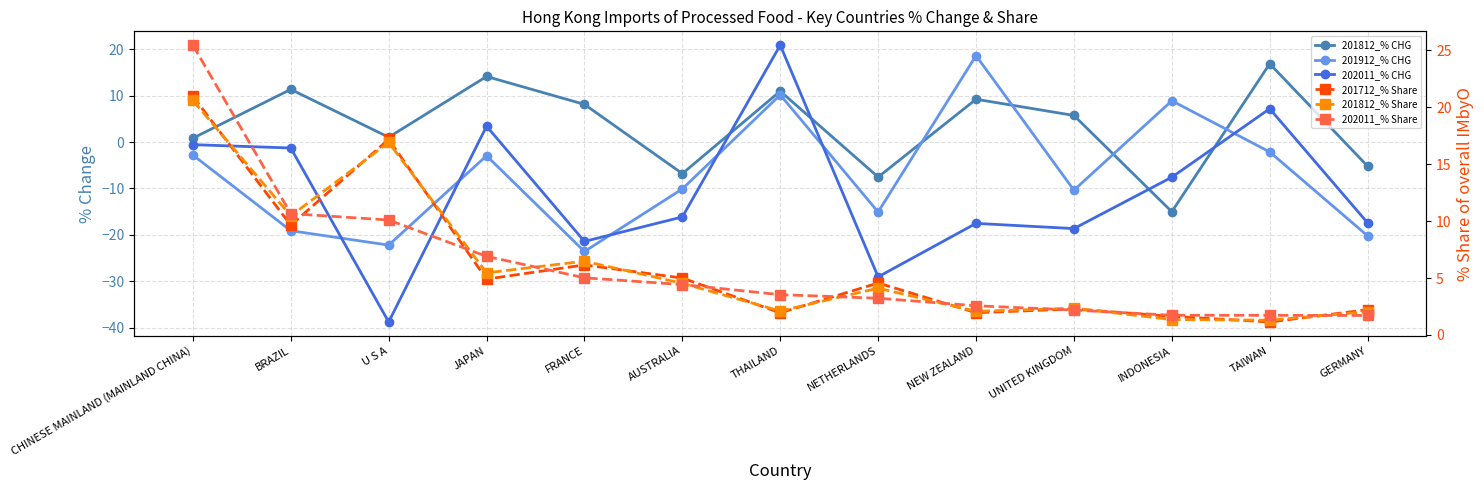

What is the difference between the maximum and minimum values in the 202011_% CHG series?

59.6